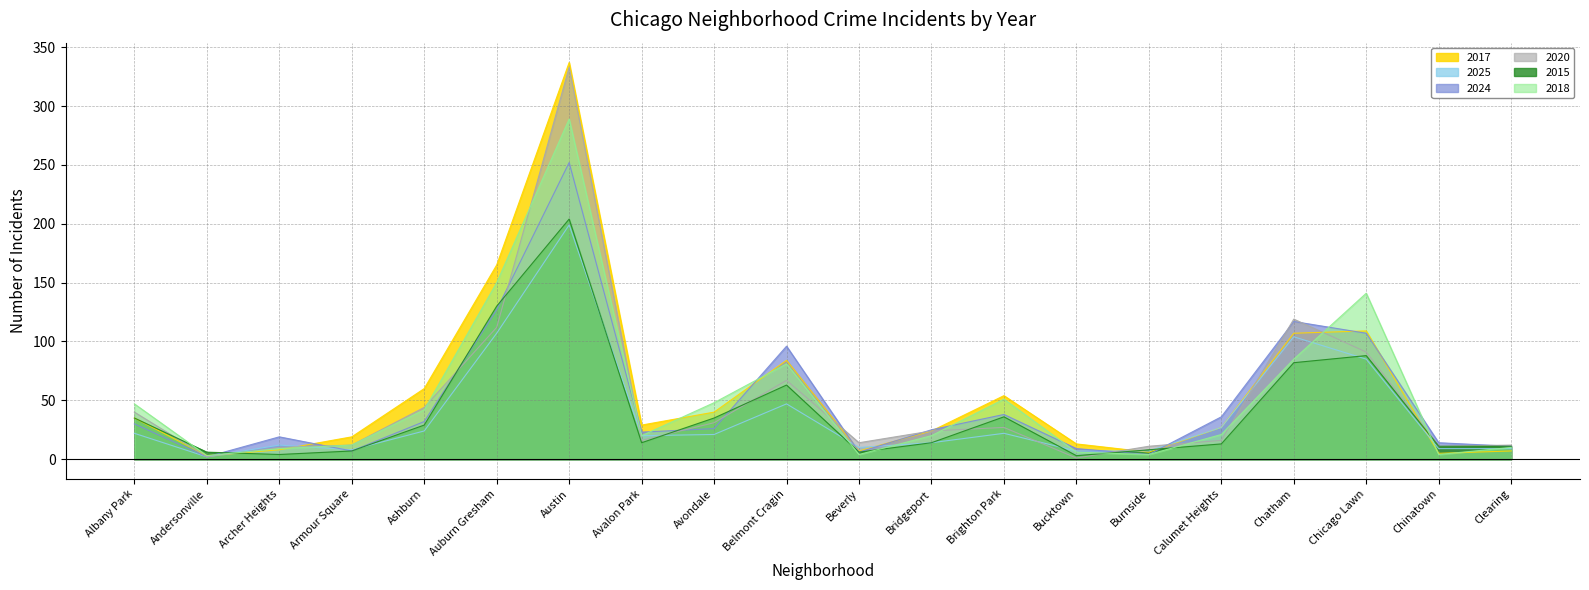

Where do 2024 and 2017 first cross each other?

Andersonville and Archer Heights